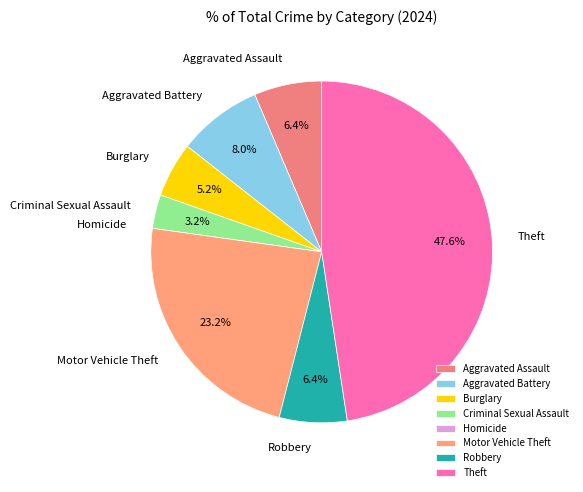

The Aggravated Assault slice represents 1% of the pie. True or false?

False